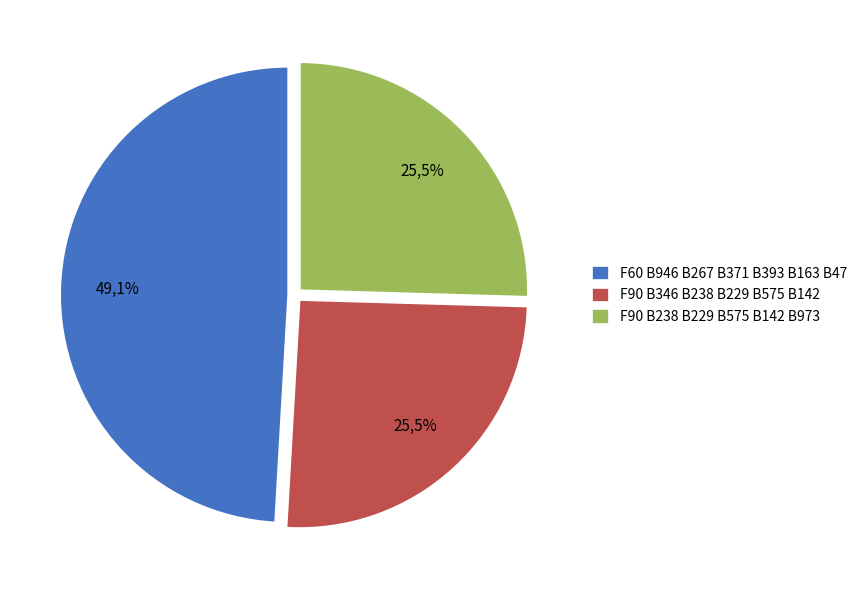

What is the largest slice in the pie chart?

F60 B946 B267 B371 B393 B163 B47